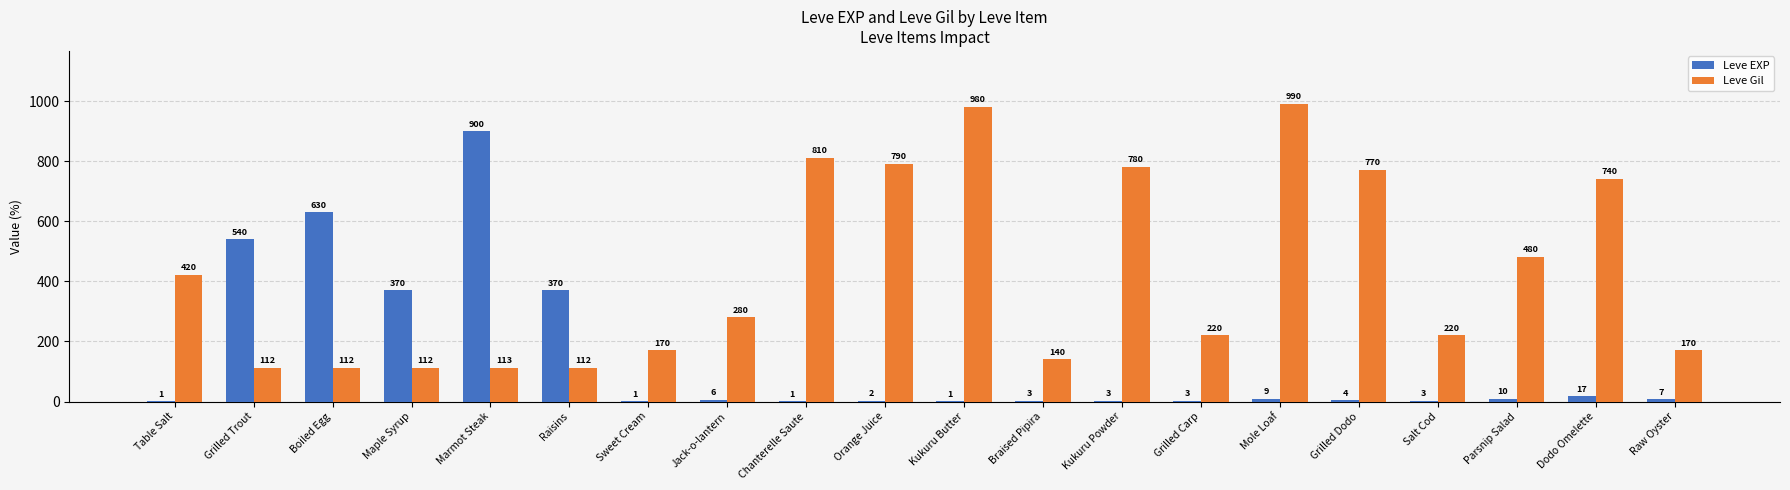

Which series changed the most between Marmot Steak and Grilled Dodo?

Leve EXP